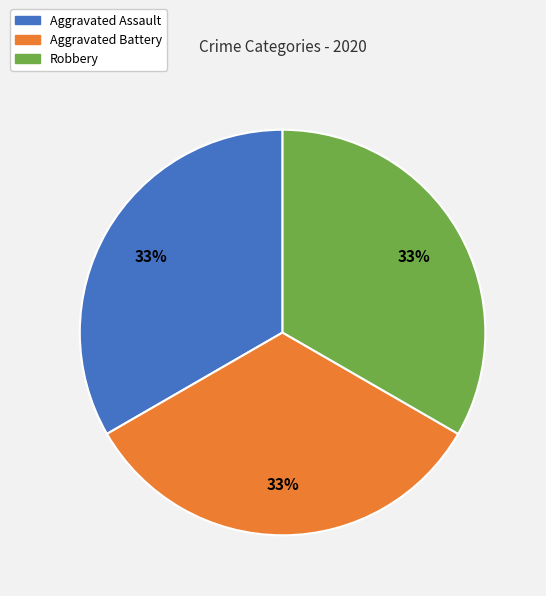

Is there a majority slice in this chart?

No